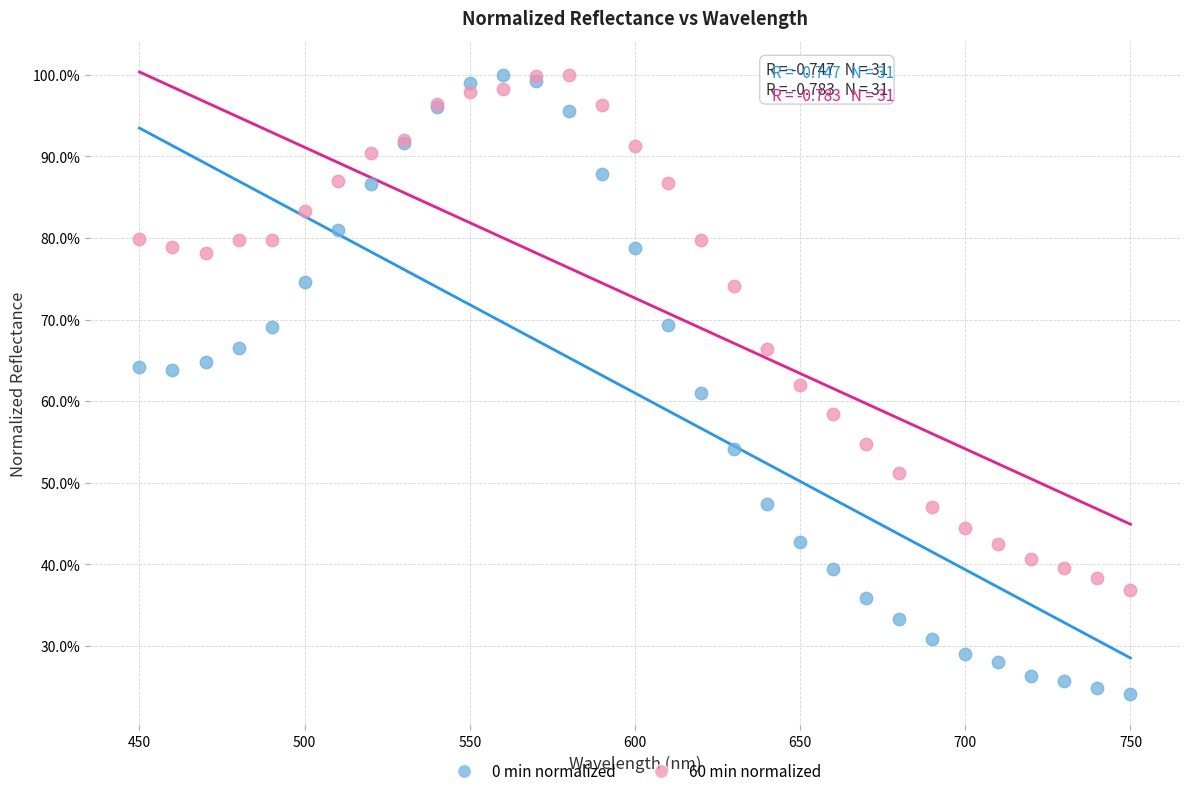

What are all the series names shown in the legend?

0 min normalized, 60 min normalized